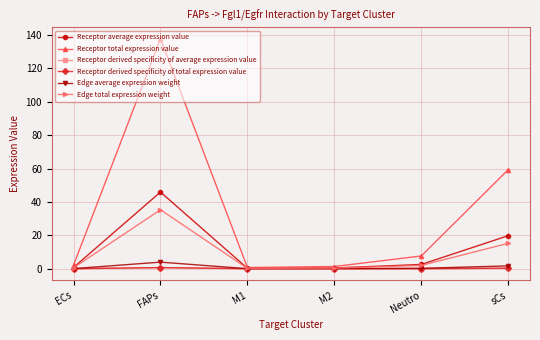

True or false: Edge average expression weight has a value of 1.7 at sCs.

True